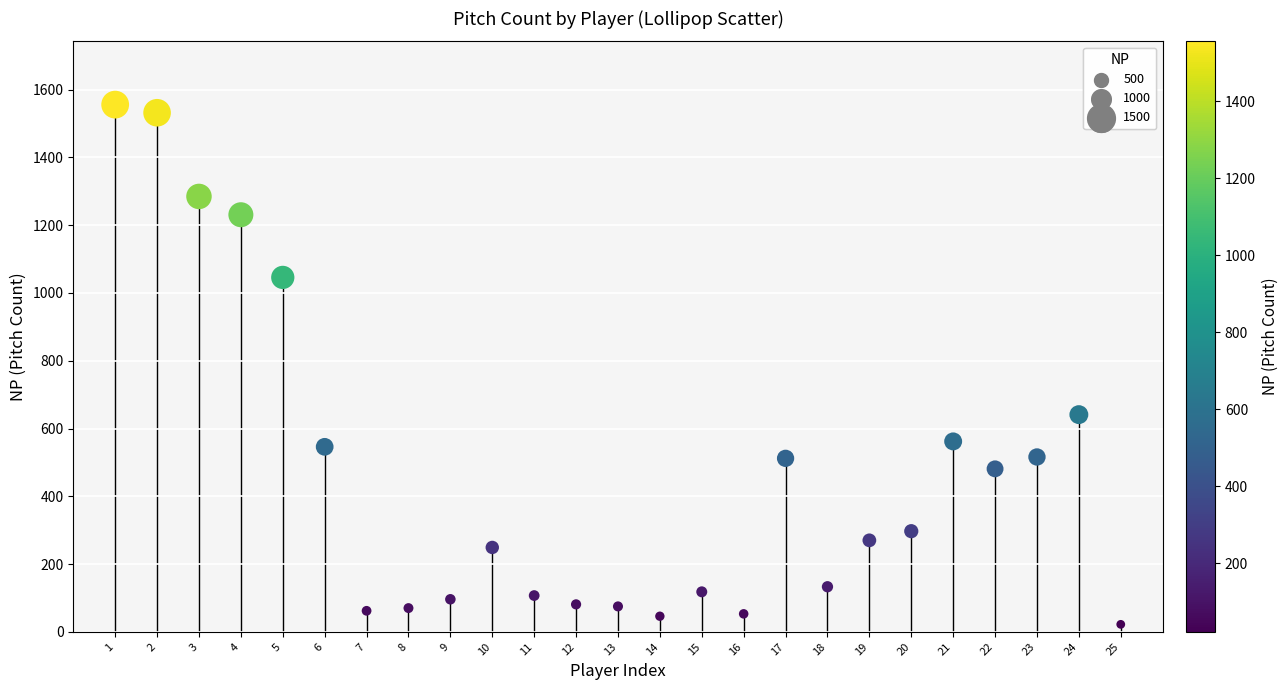

What is the range of Y values (max minus min)?

1534